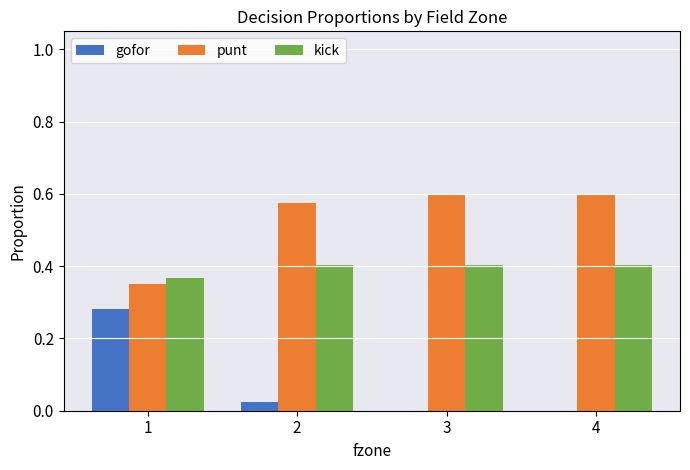

The value of gofor at 2 is 0.0. True or false?

True